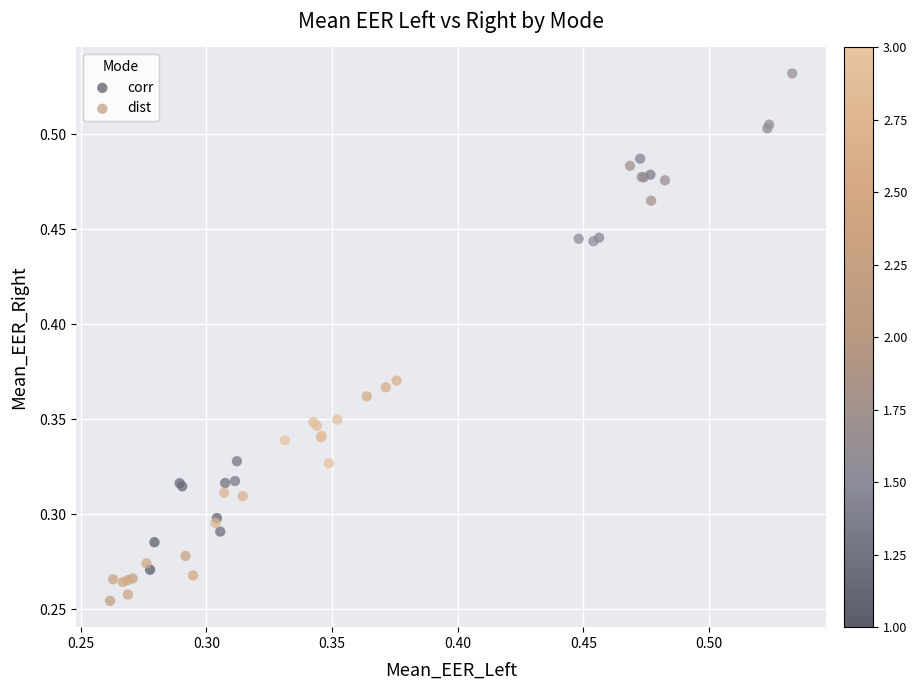

Which series contains the highest Y value?

corr